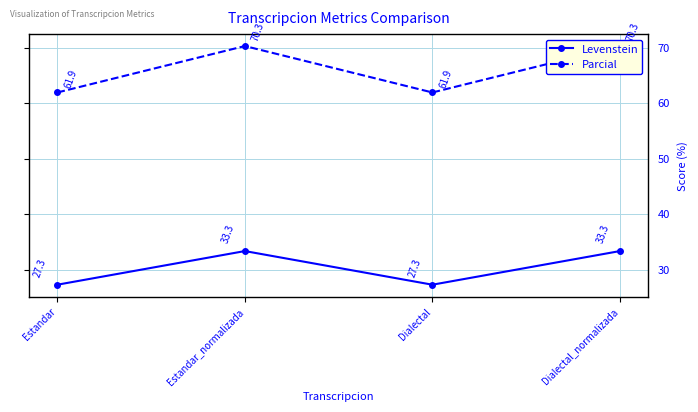

Which series changed the most between Estandar_normalizada and Dialectal_normalizada?

Levenstein